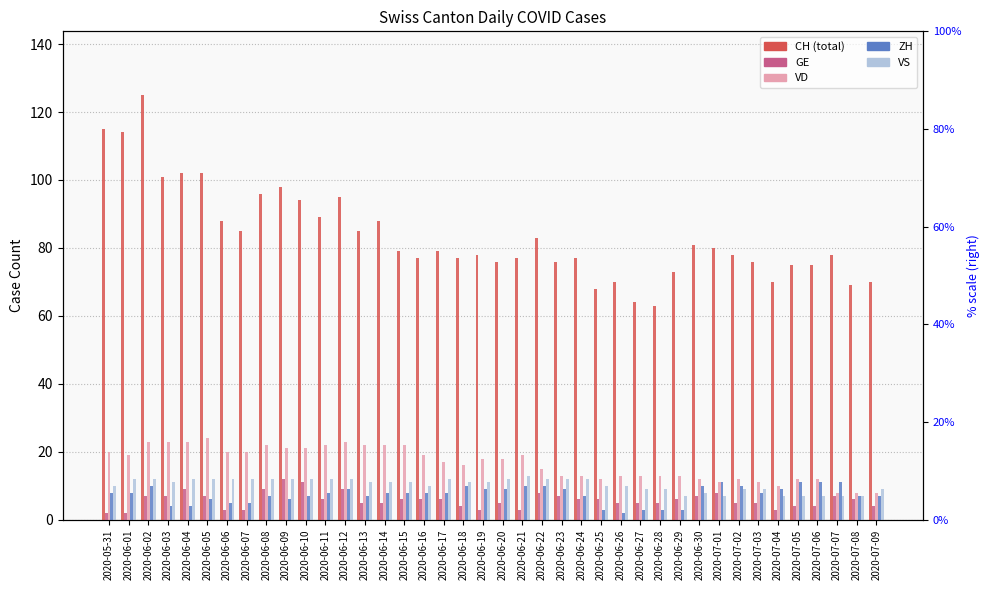

What are all the series names shown in the legend?

CH, GE, VD, ZH, VS